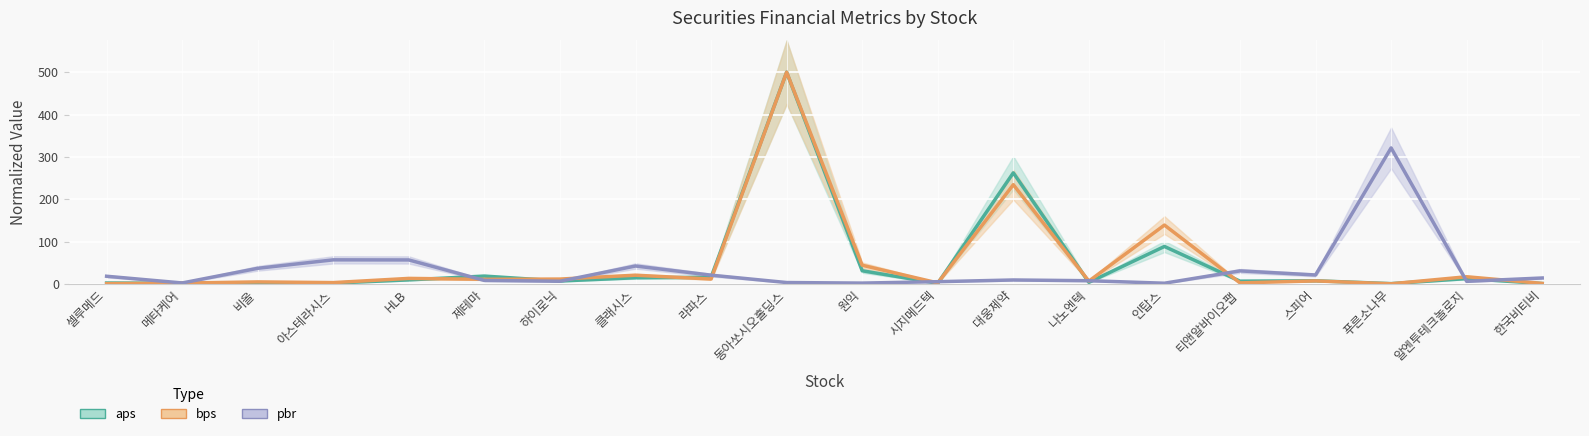

What is the difference between the maximum and second lowest values in the bps series?

499.3